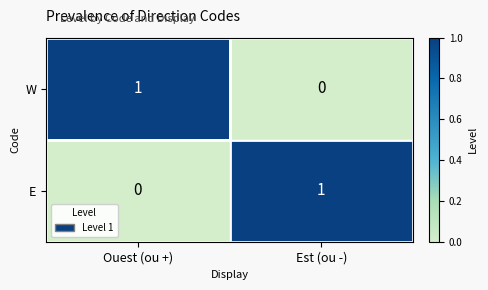

At Est (ou -), list the series in order from smallest to largest.

W, E